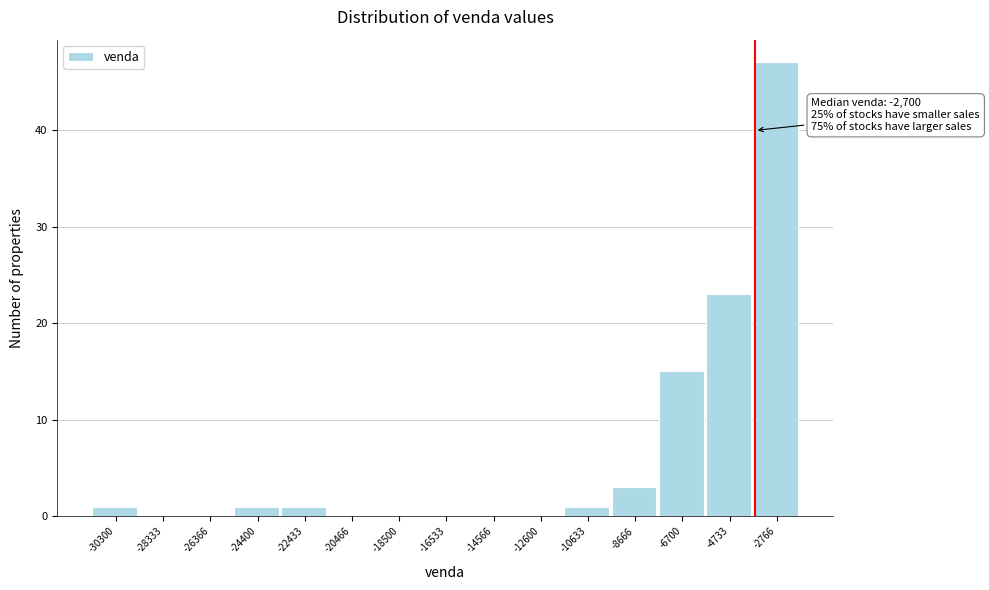

Reading left to right, transcribe all the data shown in this chart.

-30300=1	-28333=0	-26366=0	-24400=1	-22433=1	-20466=0	-18500=0	-16533=0	-14566=0	-12600=0	-10633=1	-8666=3	-6700=15	-4733=23	-2766=47